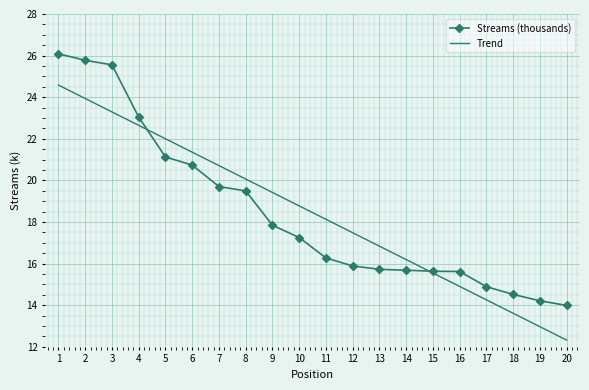

Which category has the highest value in the Trend series?

1